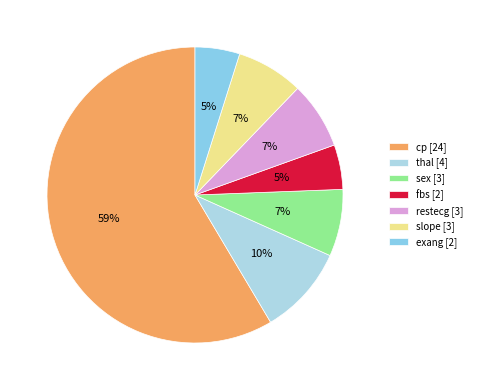

Which slice is the largest?

cp